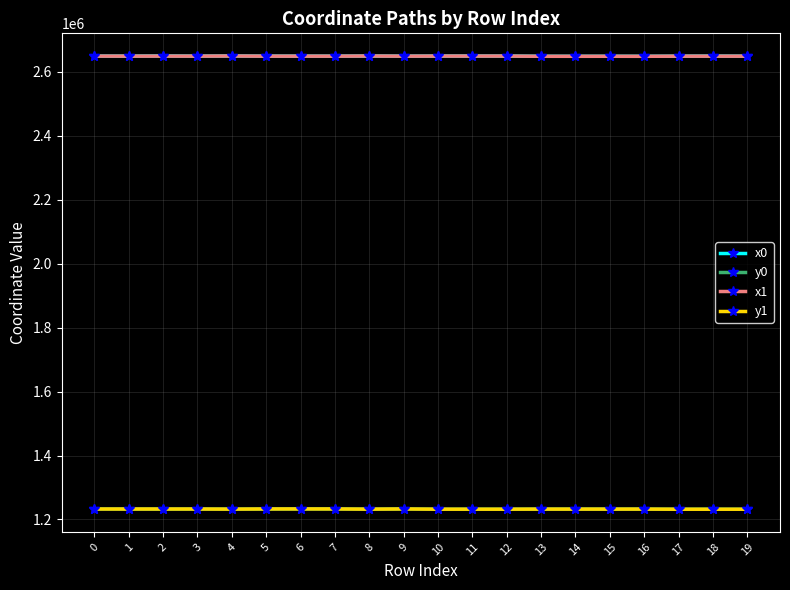

Between which two adjacent categories do y1 and y0 first intersect?

3 and 4